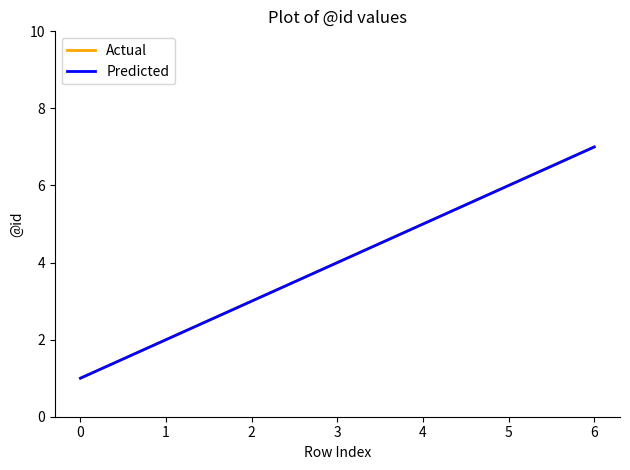

Reading left to right, transcribe all the data shown in this chart.

Actual: 1	2	3	4	5	6	7
Predicted: 1	2	3	4	5	6	7